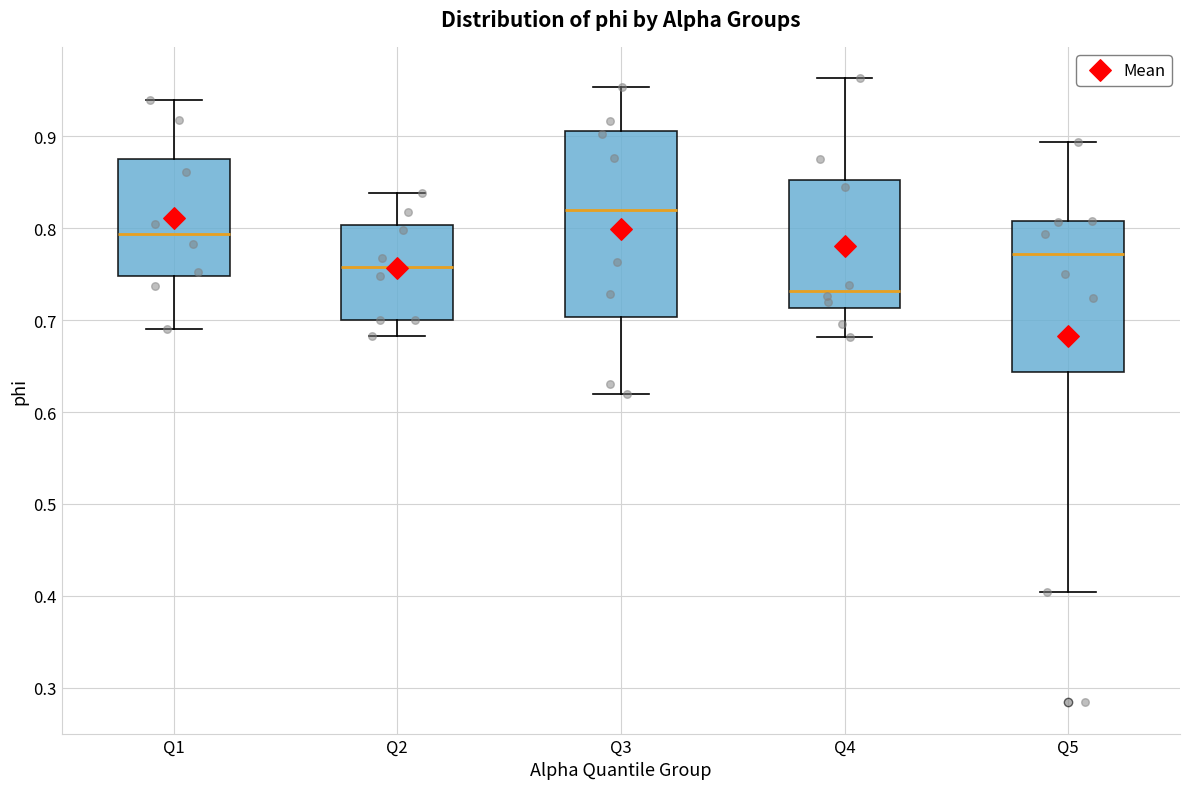

Comparing the boxes themselves (not the whiskers), which one is the tallest?

Q3